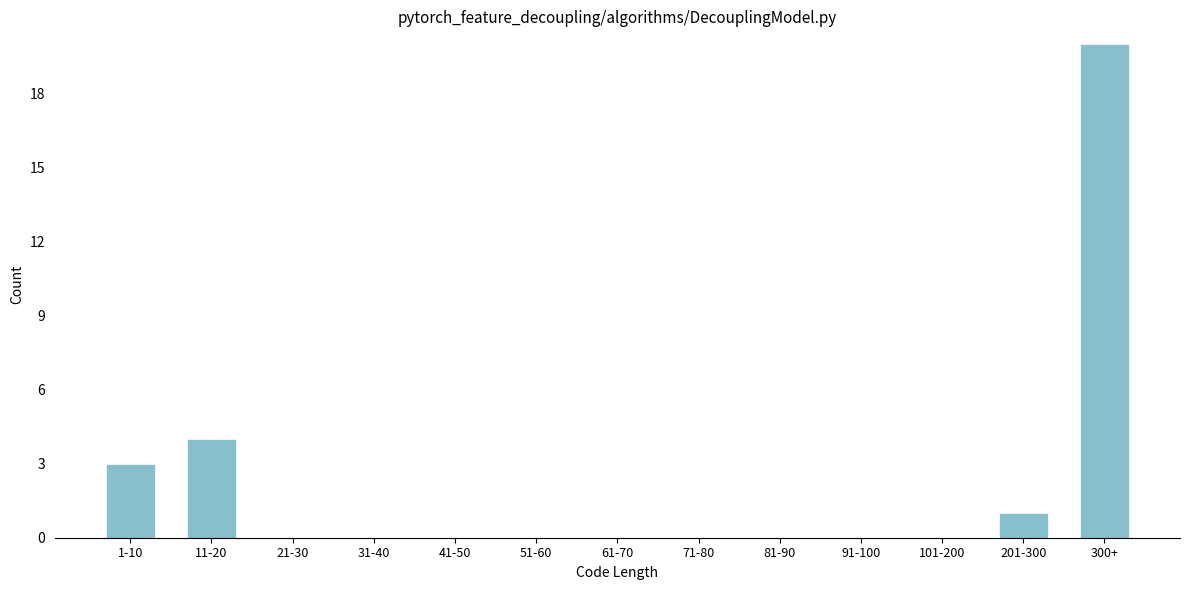

Reading left to right, what are all the values shown in this chart?

1-10=3	11-20=4	21-30=0	31-40=0	41-50=0	51-60=0	61-70=0	71-80=0	81-90=0	91-100=0	101-200=0	201-300=1	300+=20